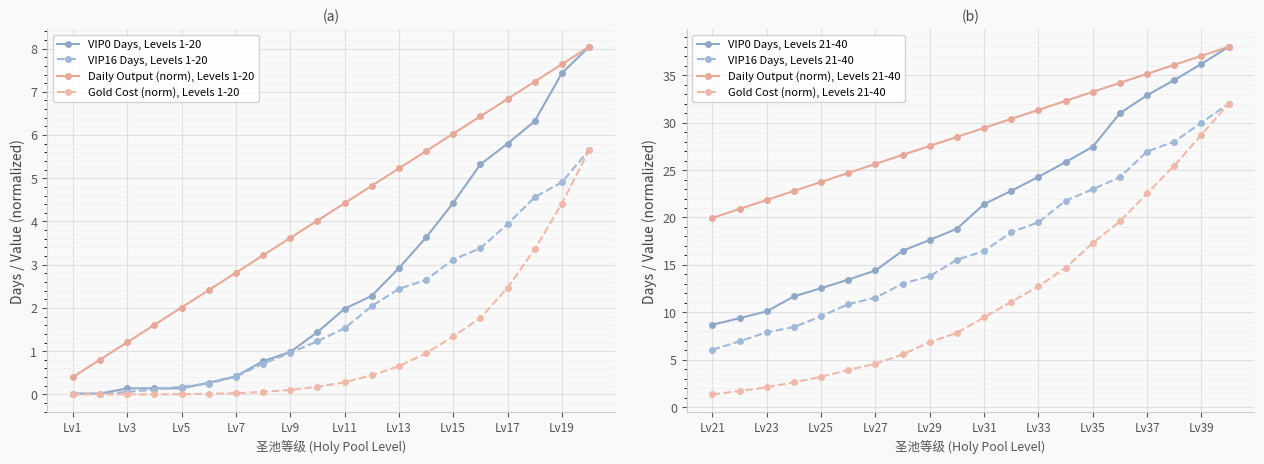

Which series has the largest total across all categories?

Daily Output x10000 (圣池等级)